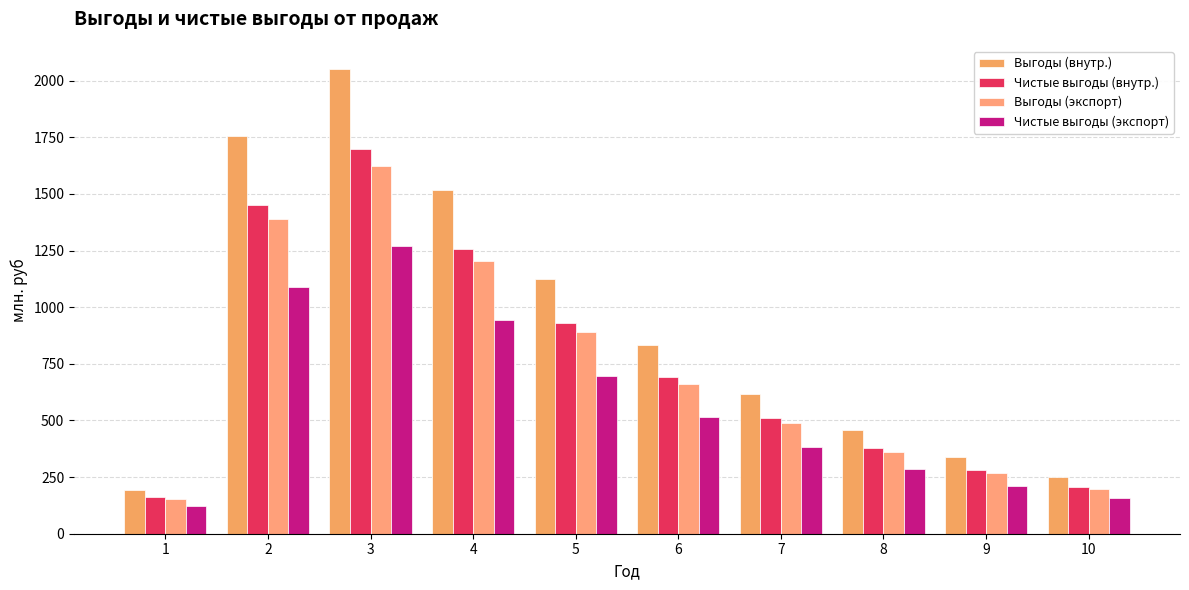

Reading right to left, extract all data points from this chart.

Выгоды (внутр.): 251.2	339.0	457.7	617.9	834.1	1125.7	1519.6	2051.3	1754.2	195.0
Чистые выгоды (внутр.): 207.8	280.4	378.6	511.1	689.9	931.2	1256.9	1696.8	1451.0	161.3
Выгоды (экспорт): 199.1	268.6	362.7	489.6	660.9	892.0	1204.0	1625.3	1389.9	154.5
Чистые выгоды (экспорт): 155.8	210.3	283.9	383.2	517.3	698.2	942.5	1272.3	1088.0	120.9